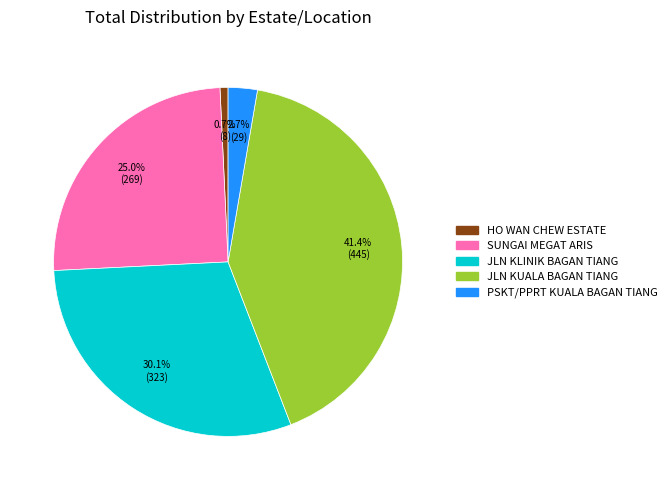

To the nearest percent, what is the difference between the PSKT/PPRT KUALA BAGAN TIANG and SUNGAI MEGAT ARIS slice percentages?

22%